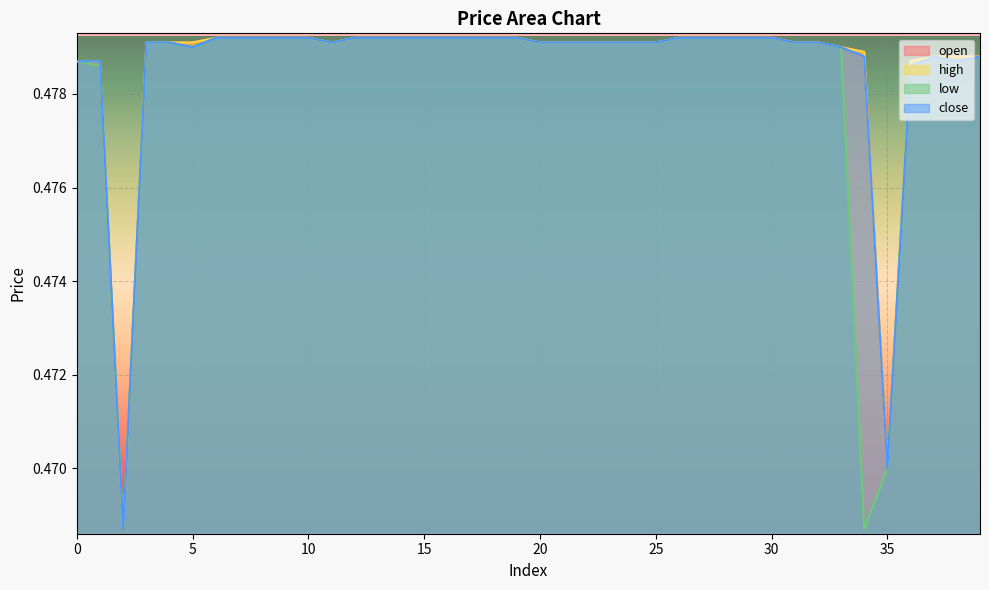

What is the sum of the close values at 18 and 20?

1.0